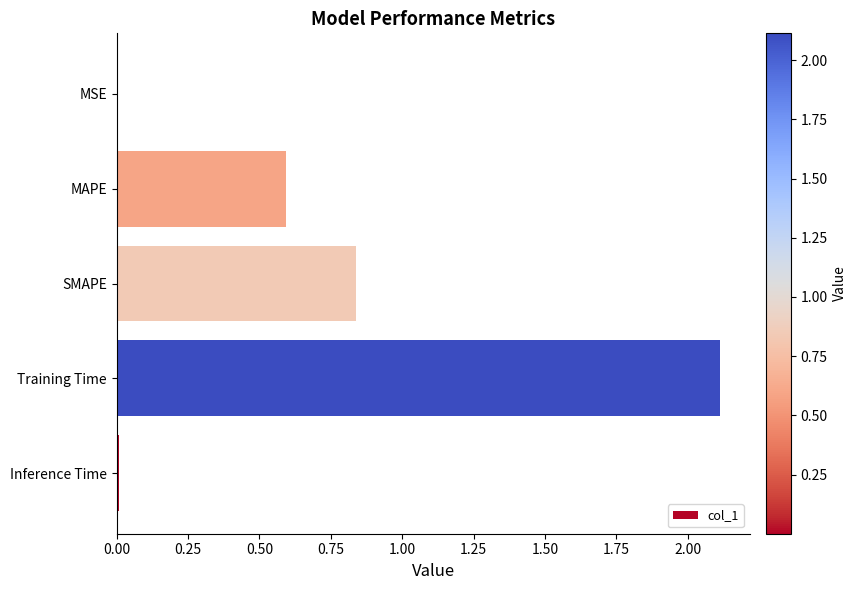

What is the sum of all values?

3.6